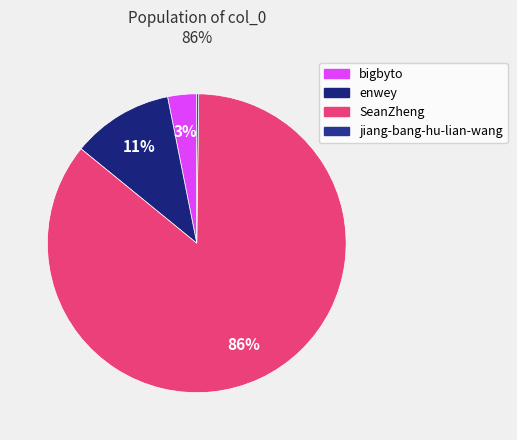

What percentage is the SeanZheng slice, to the nearest percent?

86%